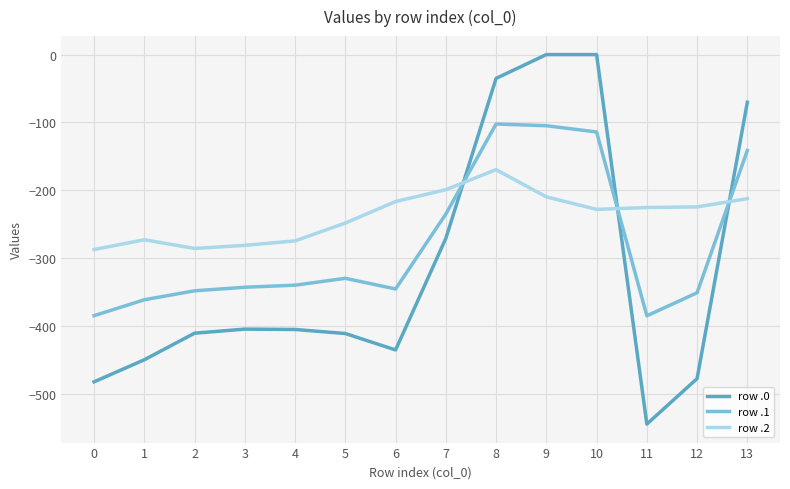

Which series has the widest spread of values?

row .0